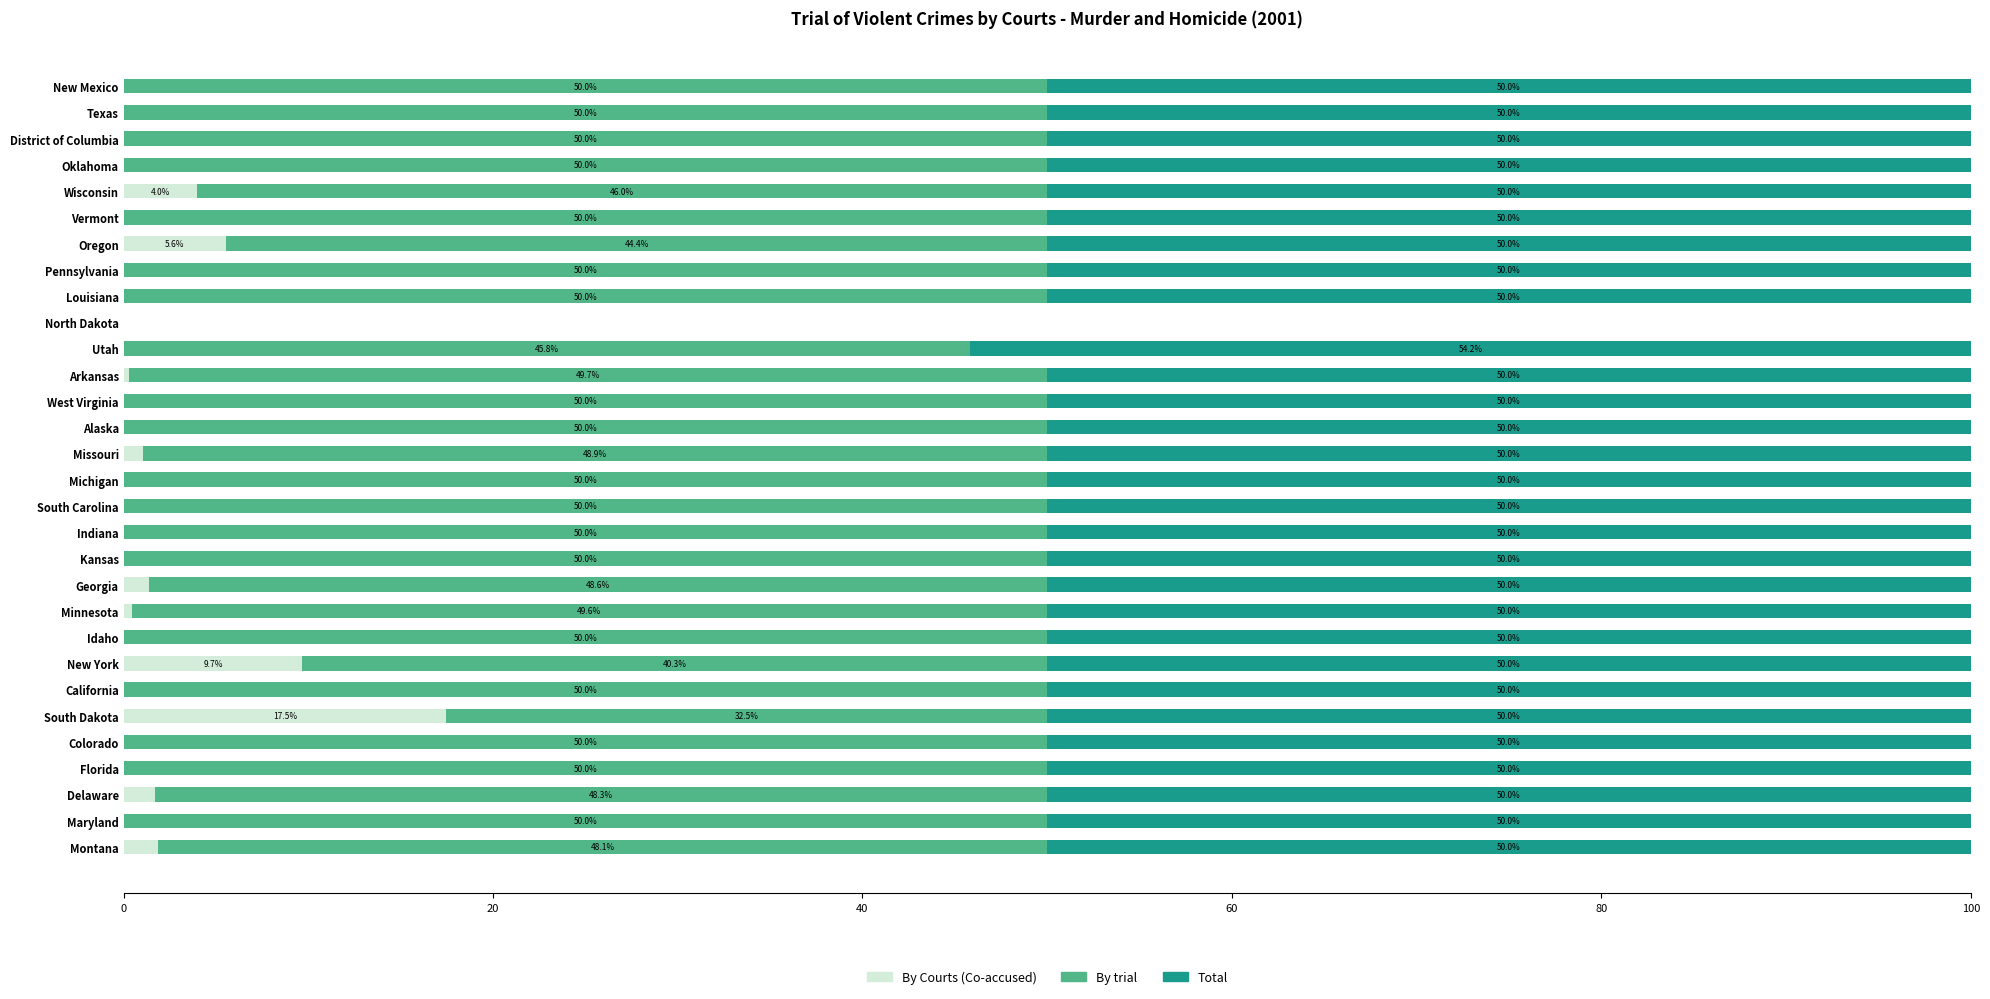

The value of By Courts (Co-accused) at Maryland is 7.2. True or false?

False